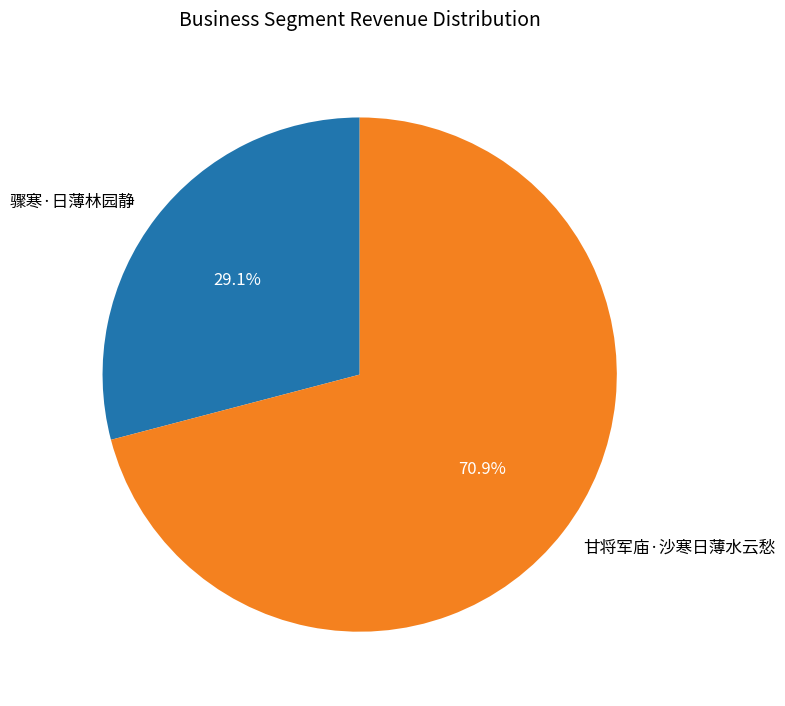

How many slices are in this pie chart?

2